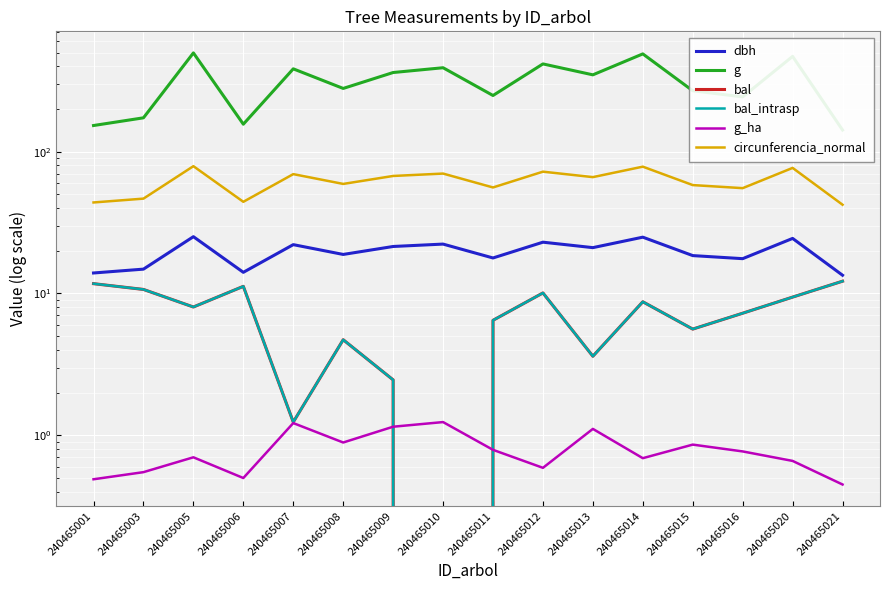

Where is the first local maximum for g?

240465005